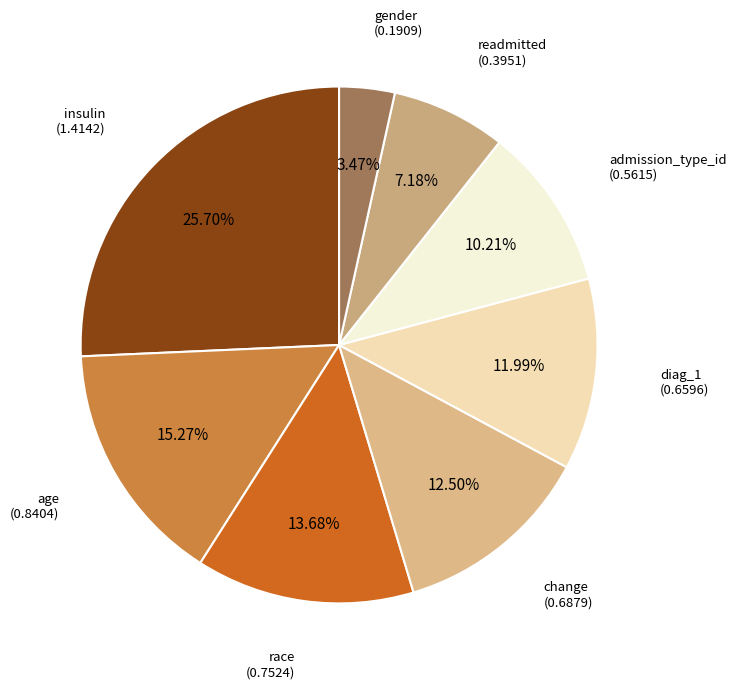

How many segments does this pie chart have?

8